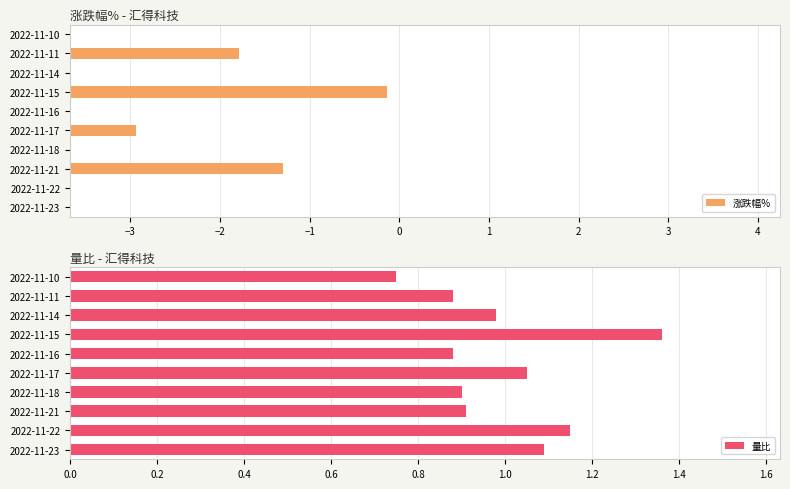

Is it true that 量比 equals 1.6 at 2022-11-18?

False